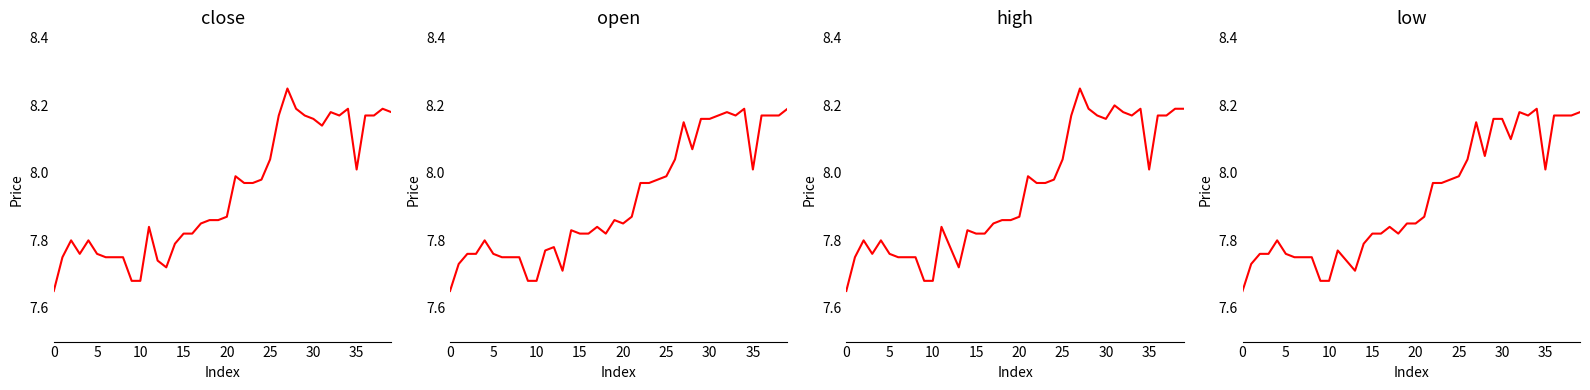

Does the chart have visible grid lines?

No